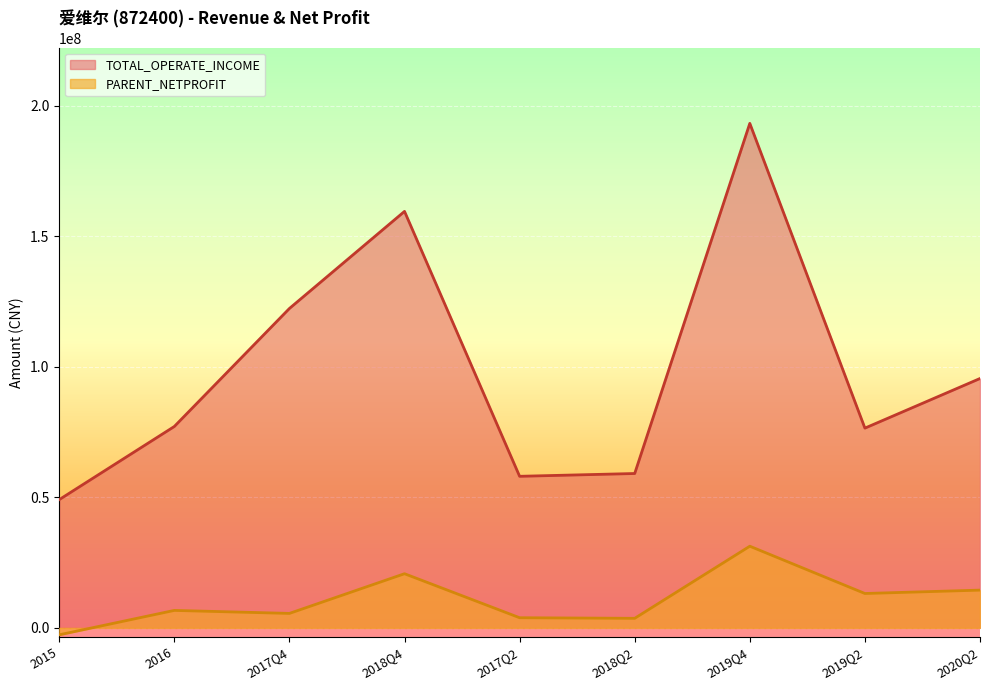

Which series has the widest spread of values?

TOTAL_OPERATE_INCOME